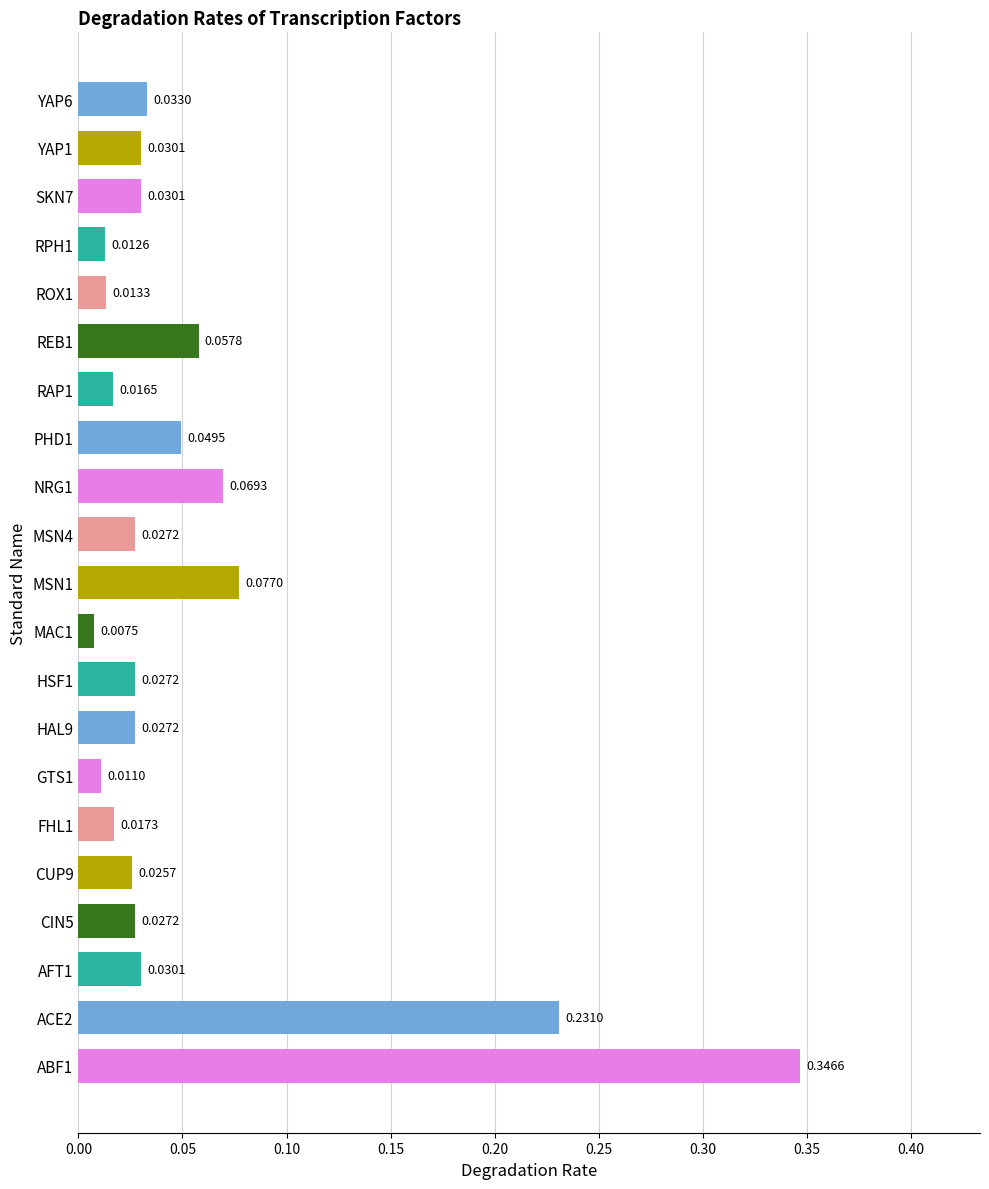

How many bars are there in total?

21